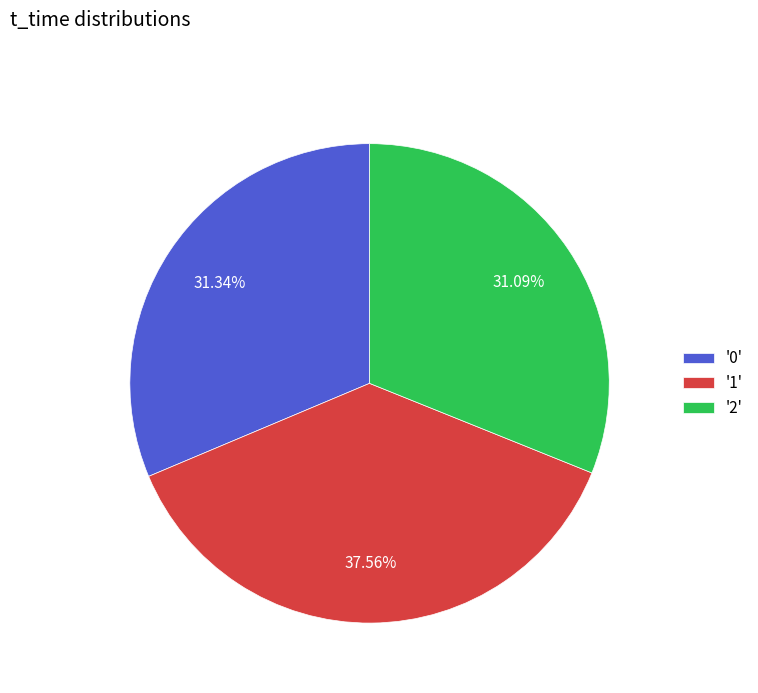

Between '2' and '1', which is larger?

'1'